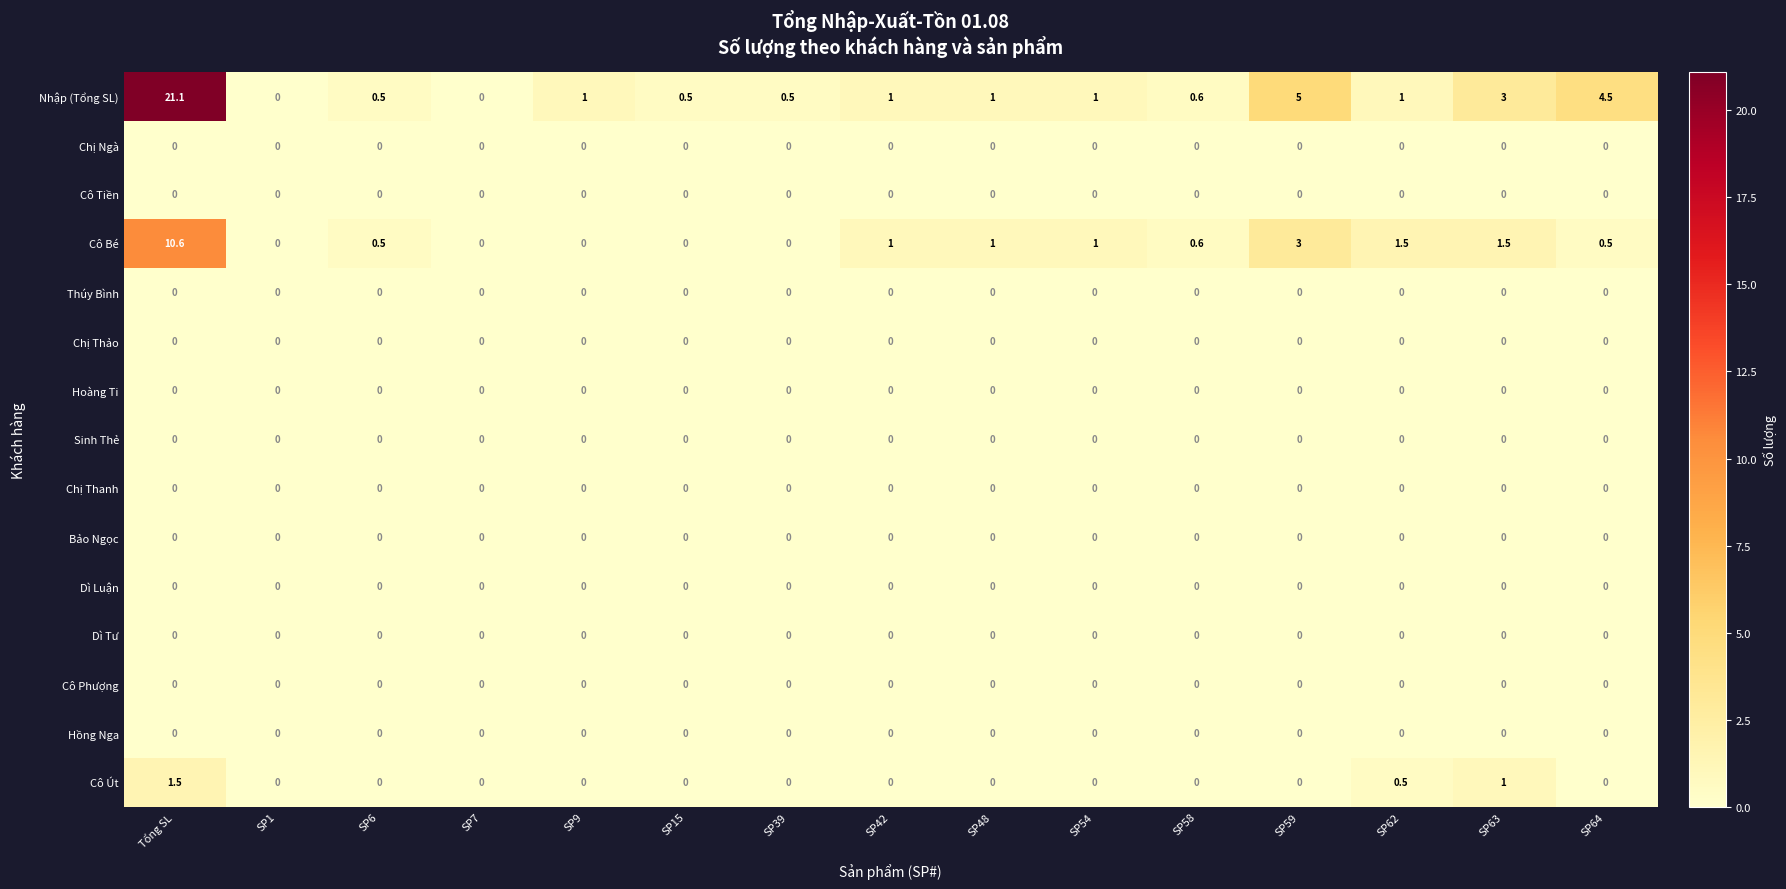

At which category is the sum across all series the highest?

Tổng SL